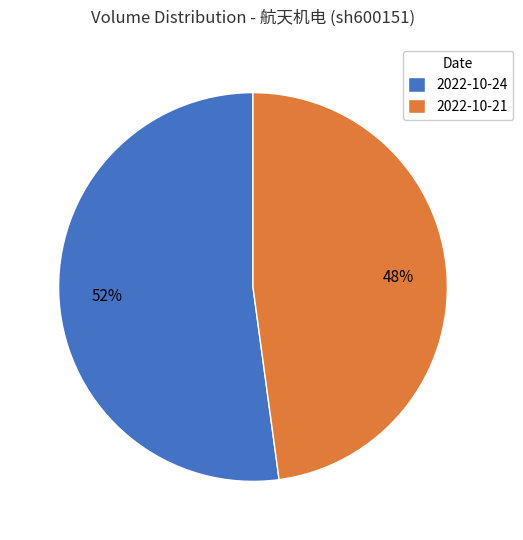

What percentage is the 2022-10-21 slice, to the nearest percent?

48%